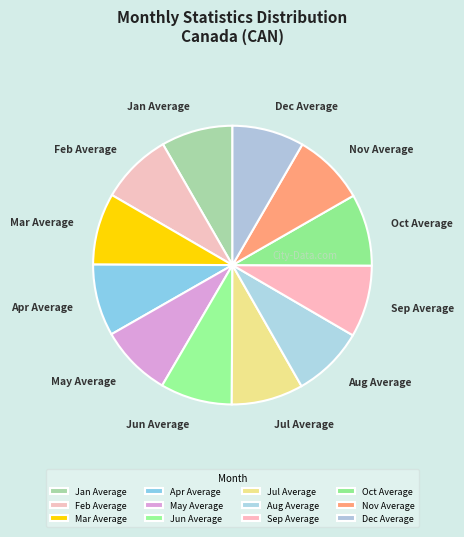

Is there a majority slice in this chart?

No